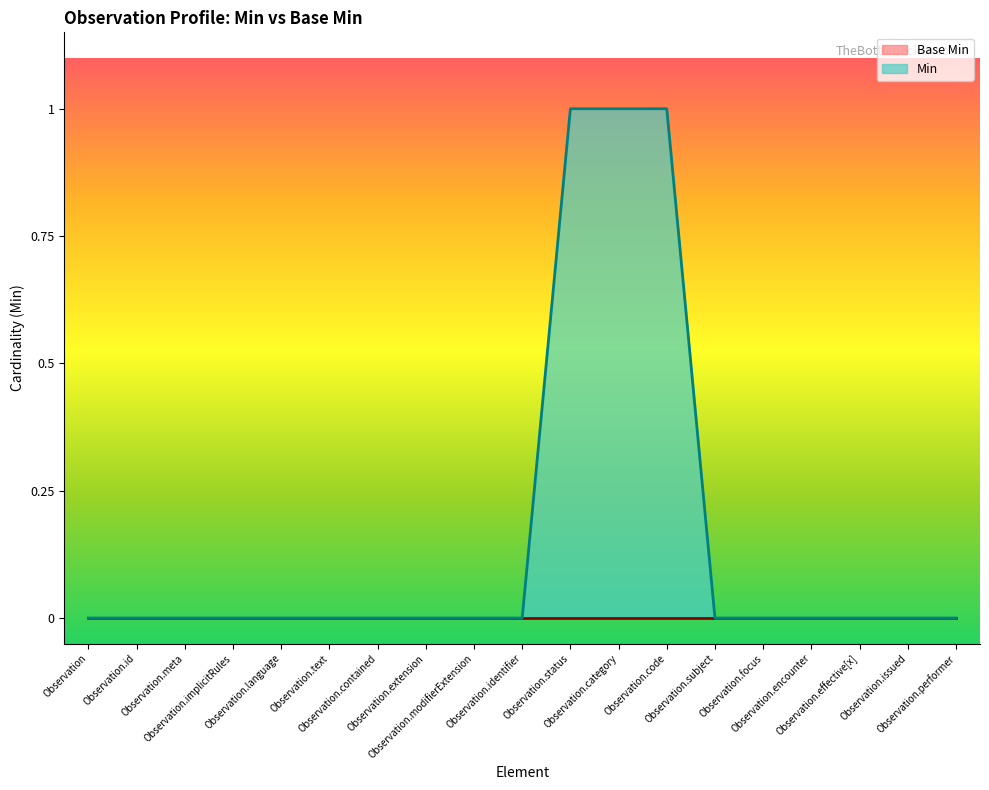

What is the sum of all values?

3